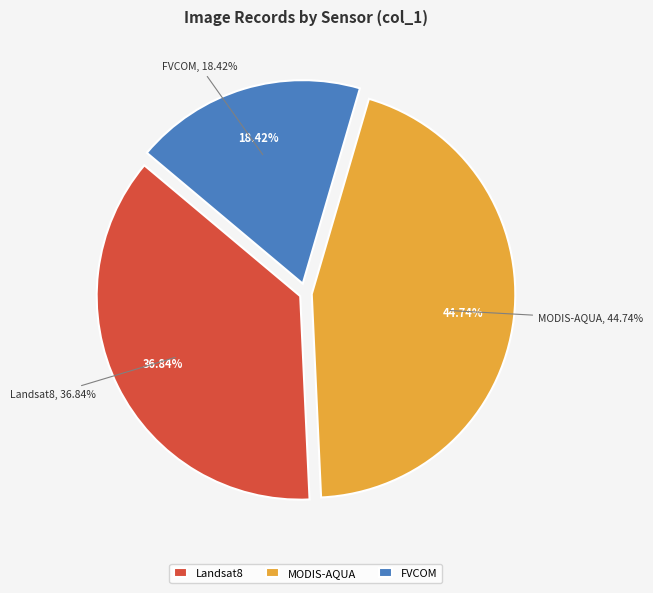

To the nearest percent, what percentage of the pie is MODIS-AQUA?

45%